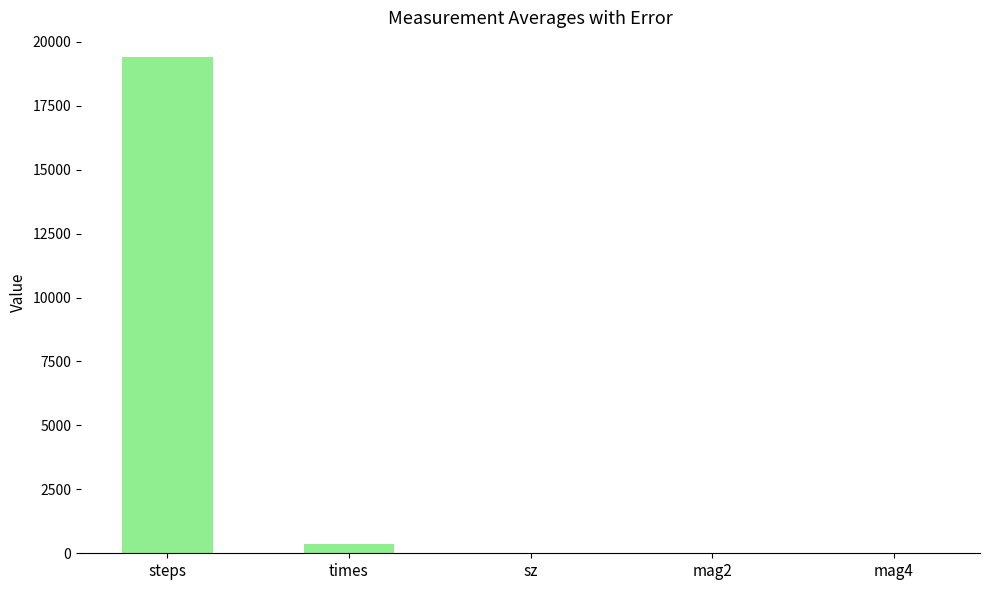

The chart shows a value of 19397.5 at steps. True or false?

True